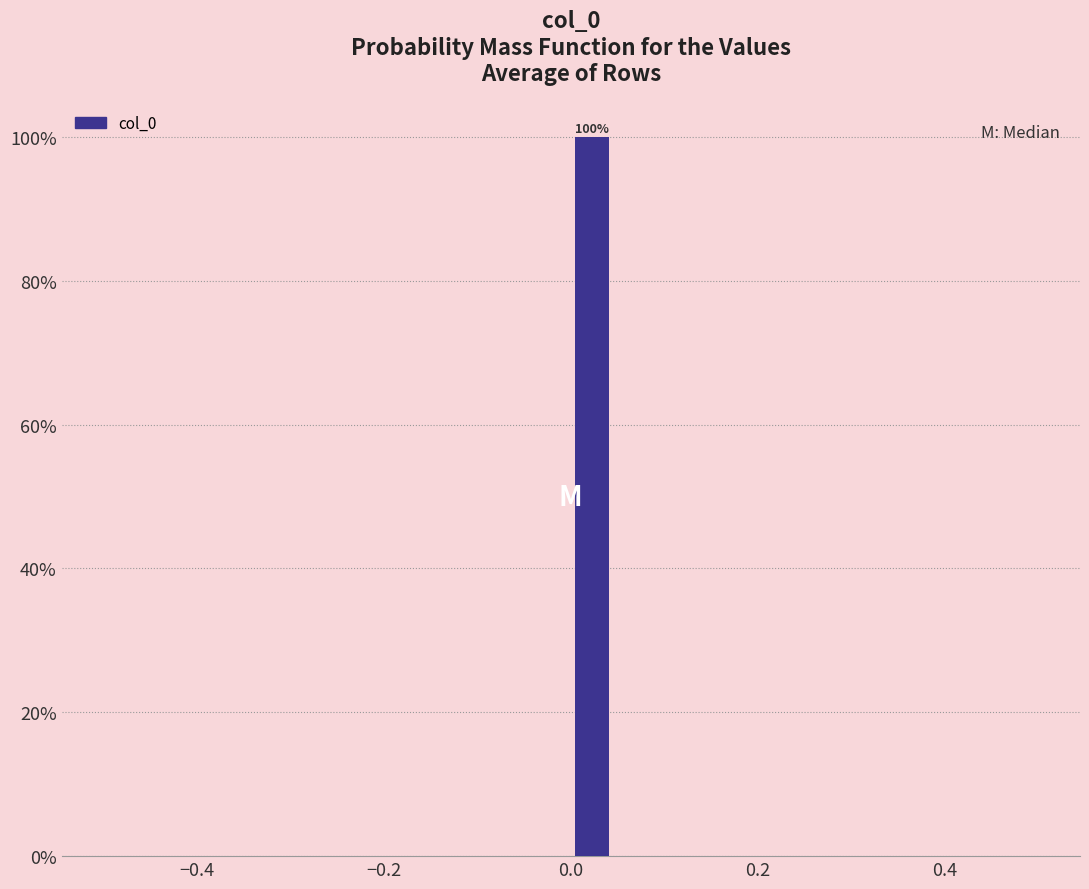

Around what value on the x-axis is the tallest bar? Give the approximate position of its centre, as read against the axis.

0.02